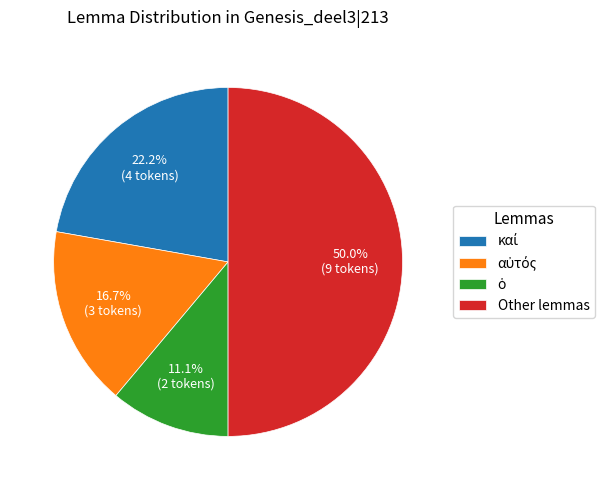

What is the largest slice in the pie chart?

Other lemmas